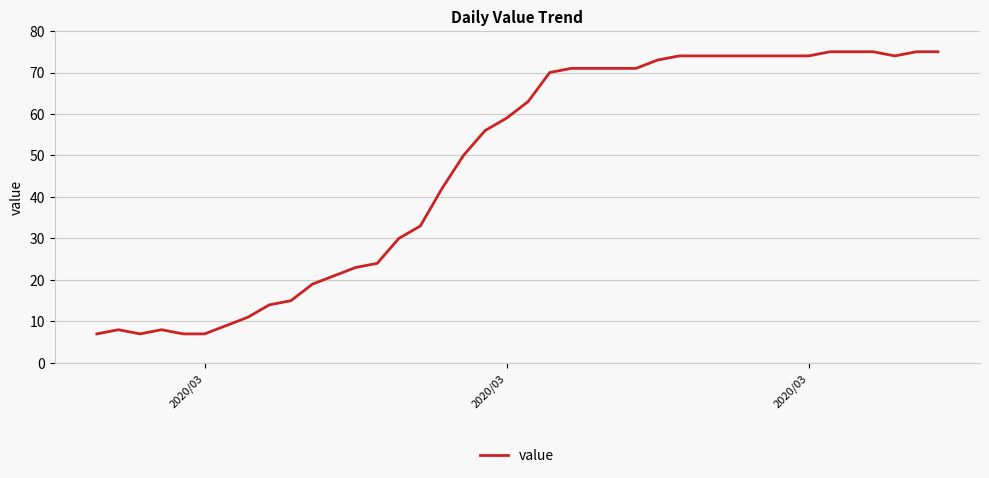

True or false: there are more than 0 points higher than both neighbors.

True